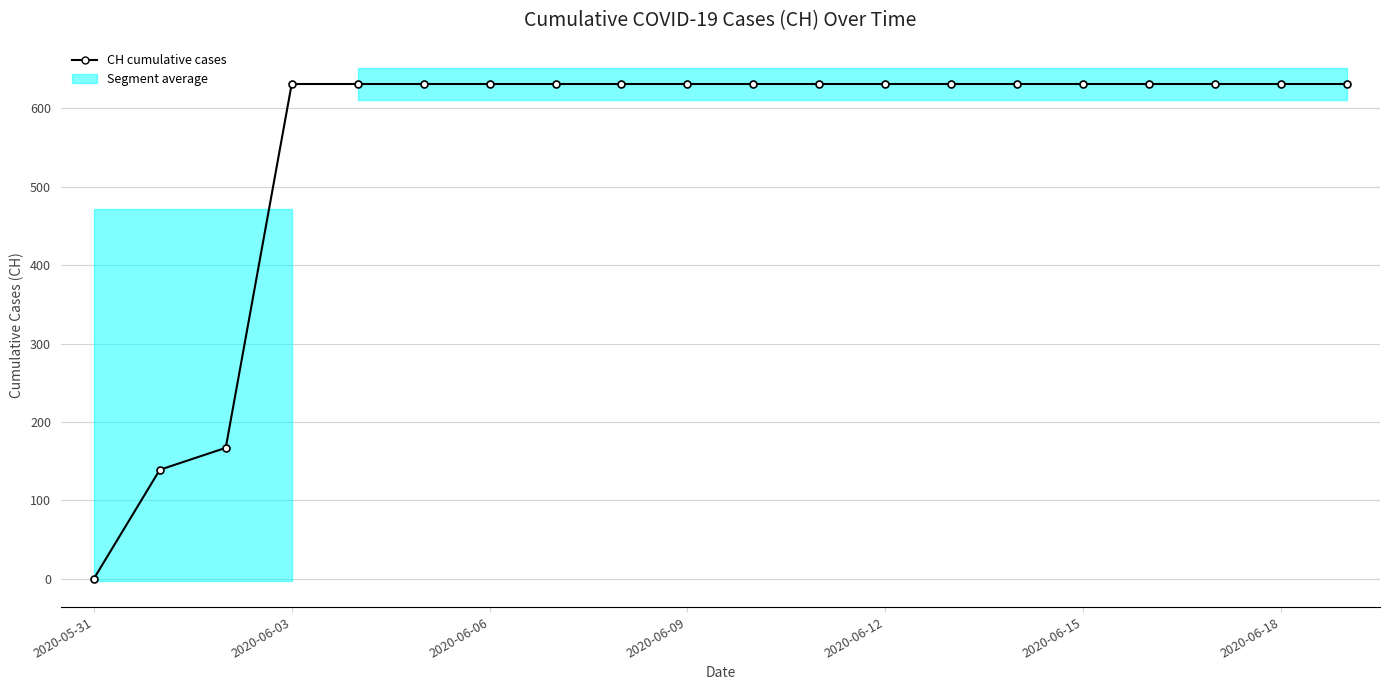

What is the approximate value at 2020-06-06, to the nearest 50?

650